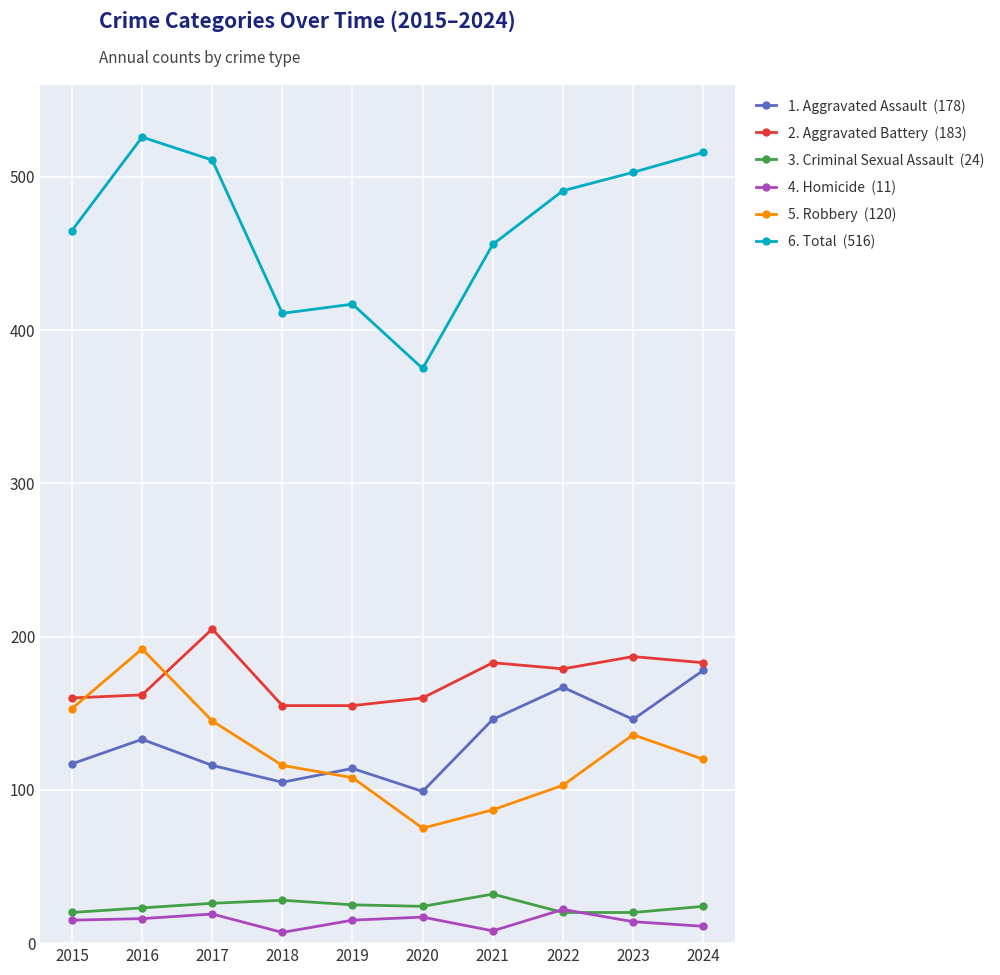

What is the spread (max minus min) of values at 2016?

510